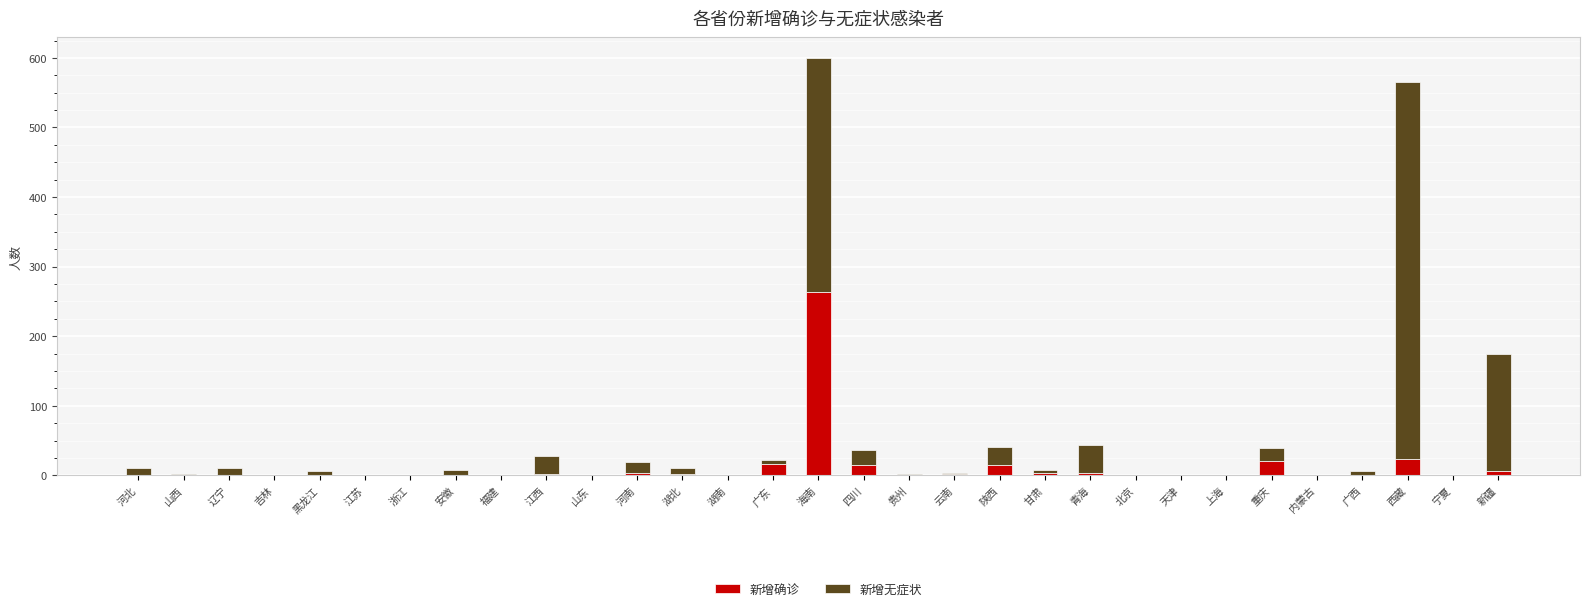

What is the total value across all series at 重庆?

40